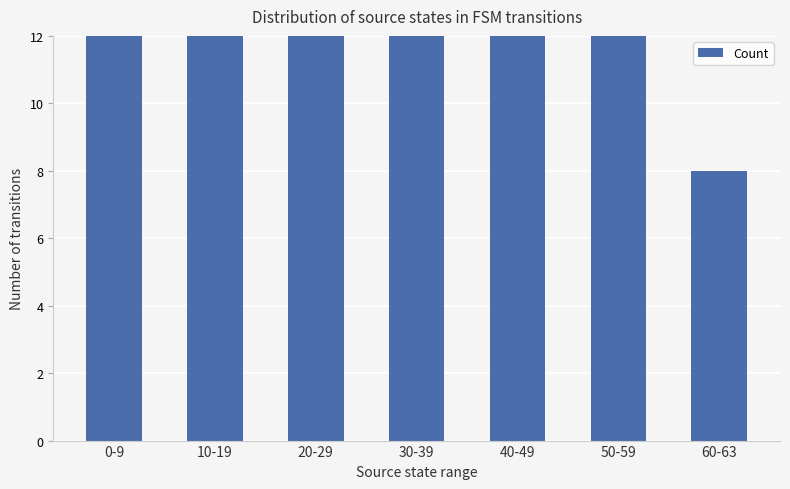

Does the chart contain any negative values?

No